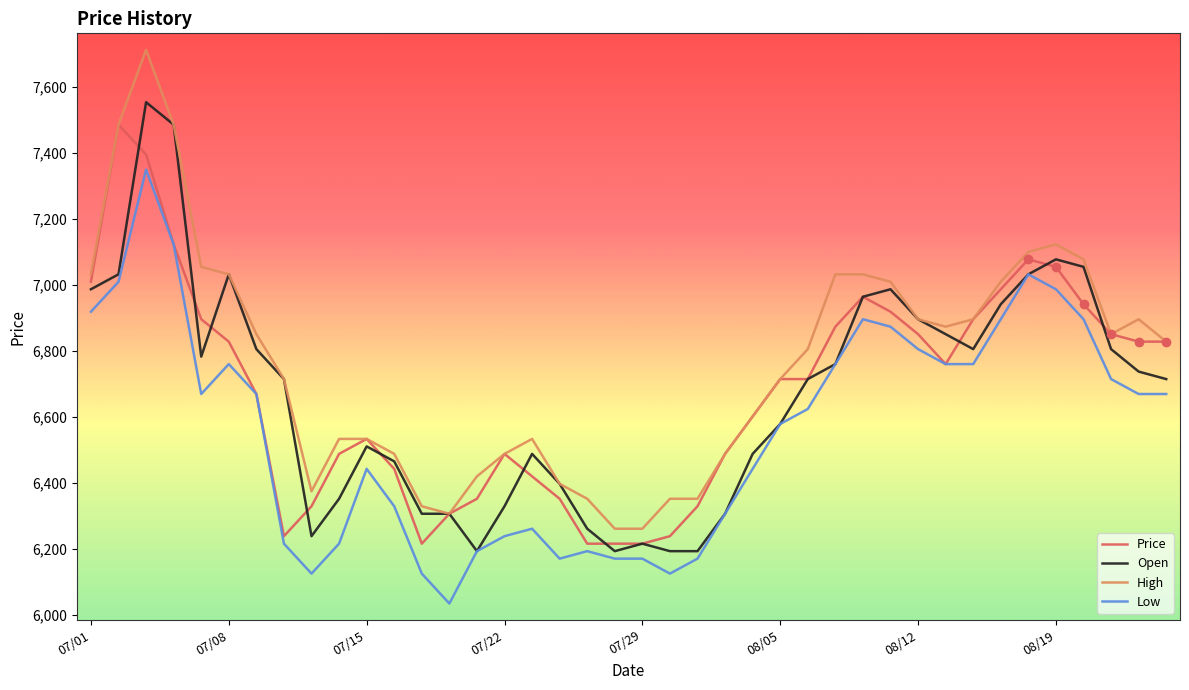

Which series has the largest range (max minus min)?

High